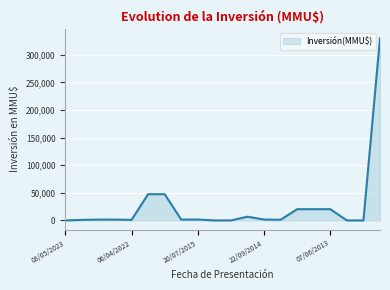

What is the sum of all values?

503779